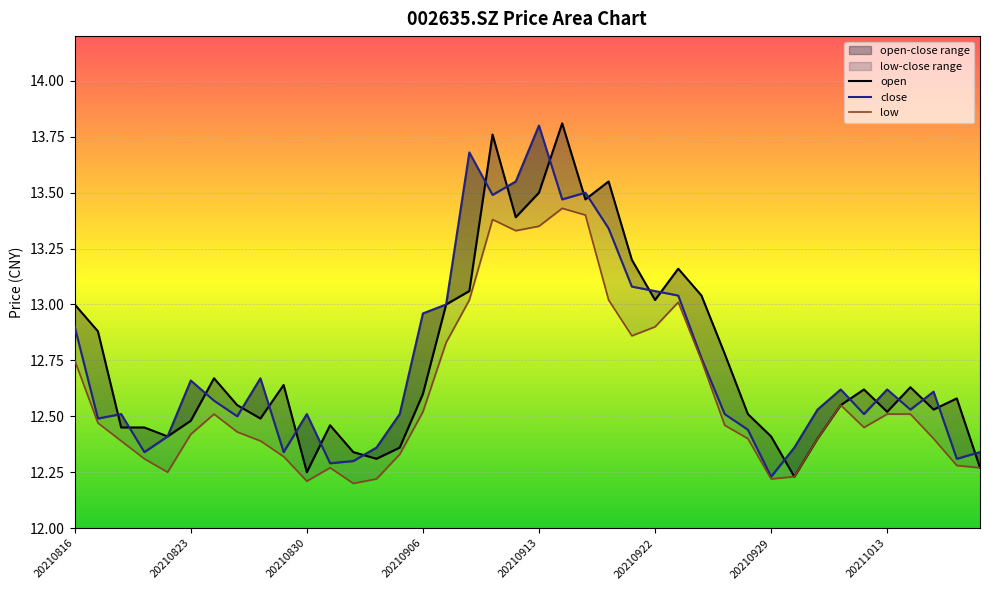

Which has a higher value, 20210913 or 20210916?

20210916